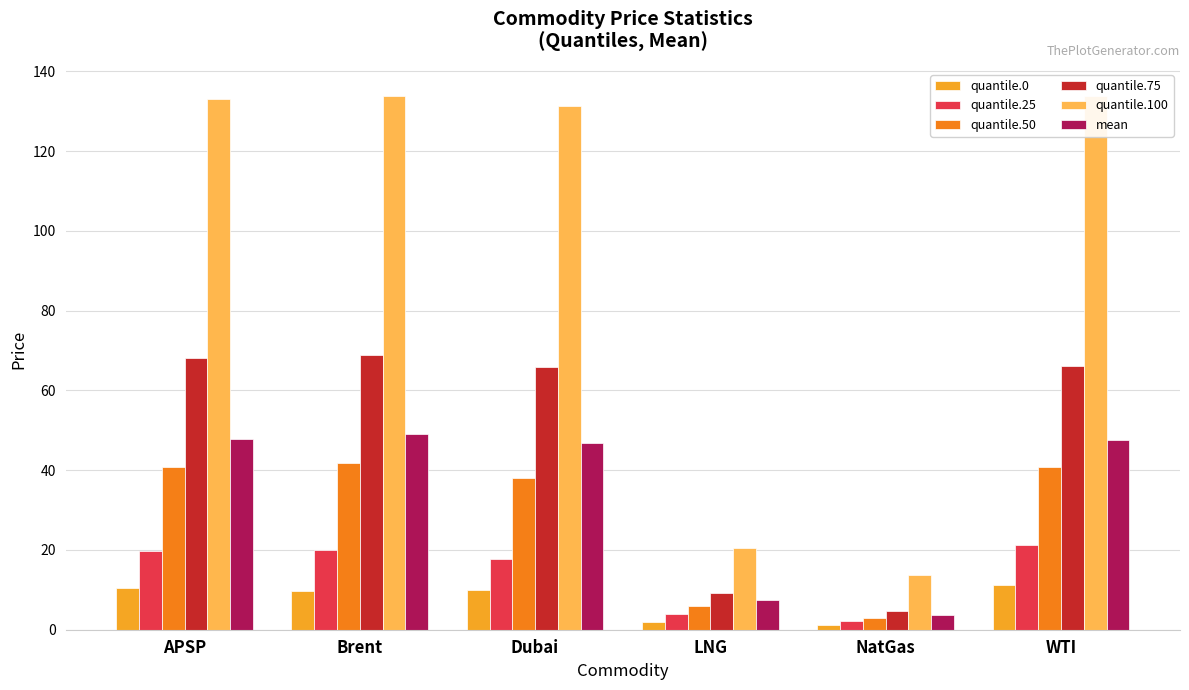

The quantile.100 series shows 183.9 at APSP. True or false?

False